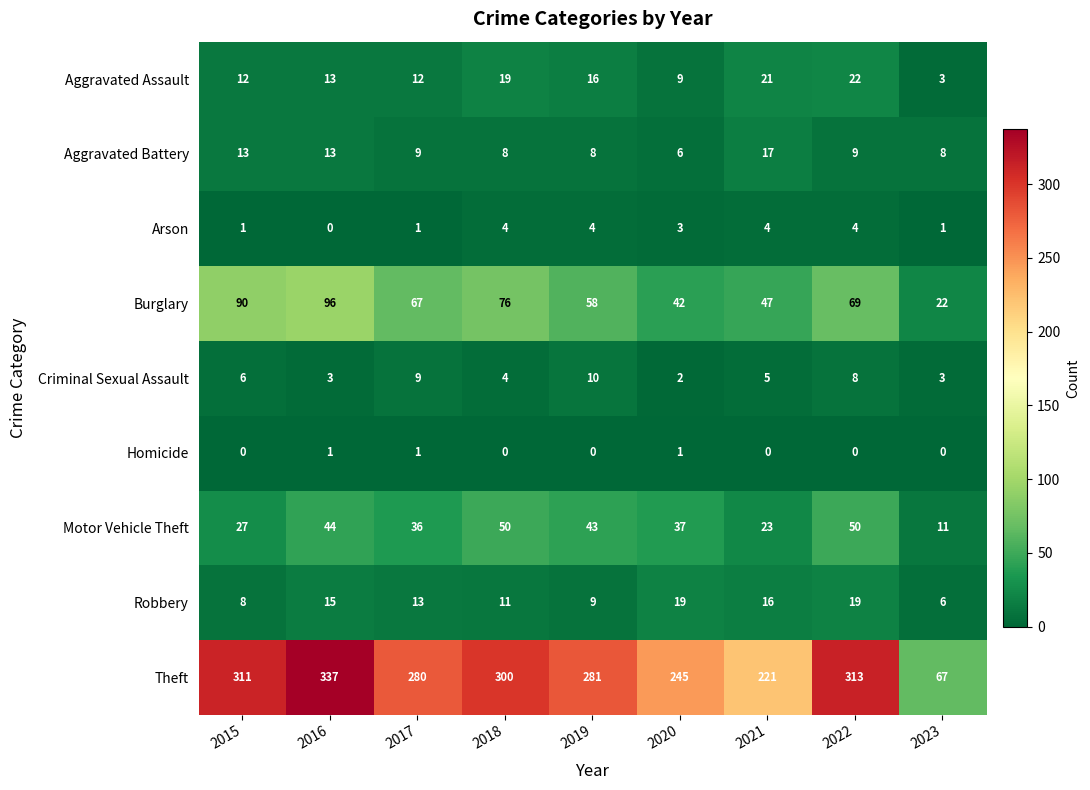

What is the difference between the second highest and minimum values in the Motor Vehicle Theft series?

39